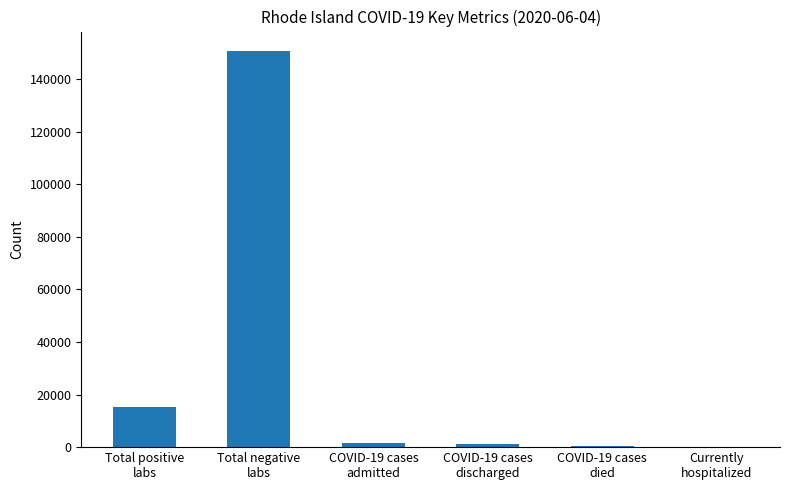

What is the sum of all values?

169453